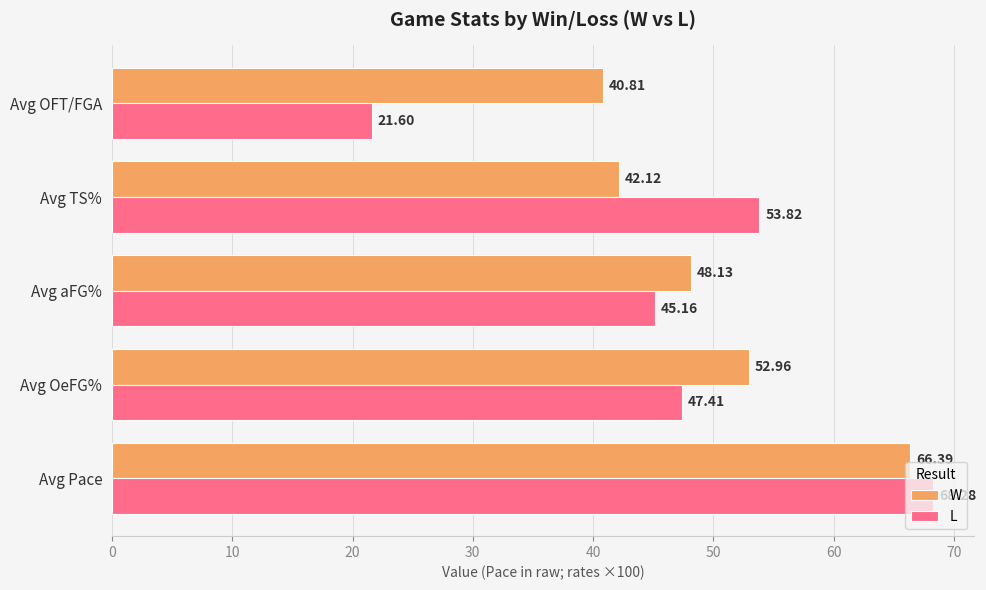

What is the sum of the W values at Avg OeFG% and Avg aFG%?

101.1